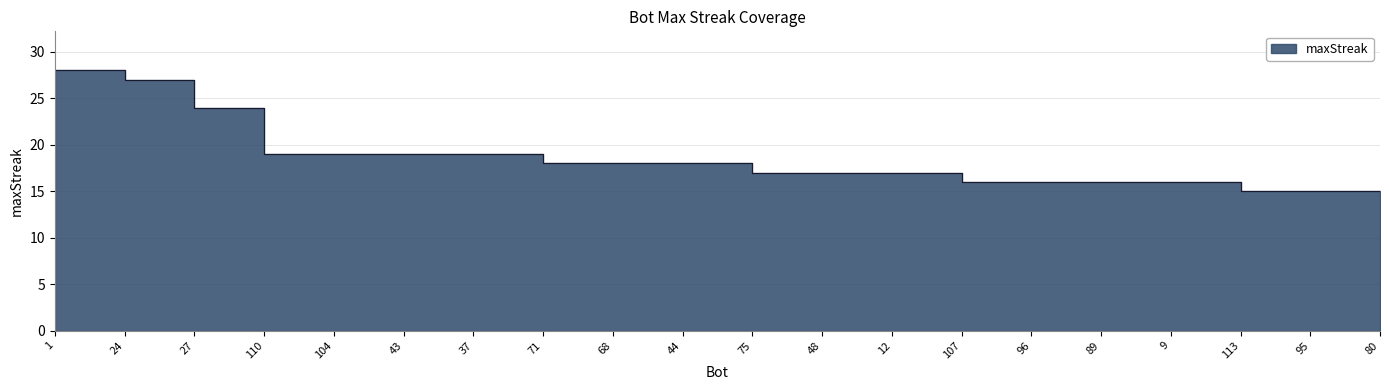

Rank the categories by value from highest to lowest.

1, 24, 27, 110, 104, 43, 37, 71, 68, 44, 75, 48, 12, 107, 96, 89, 9, 113, 95, 80